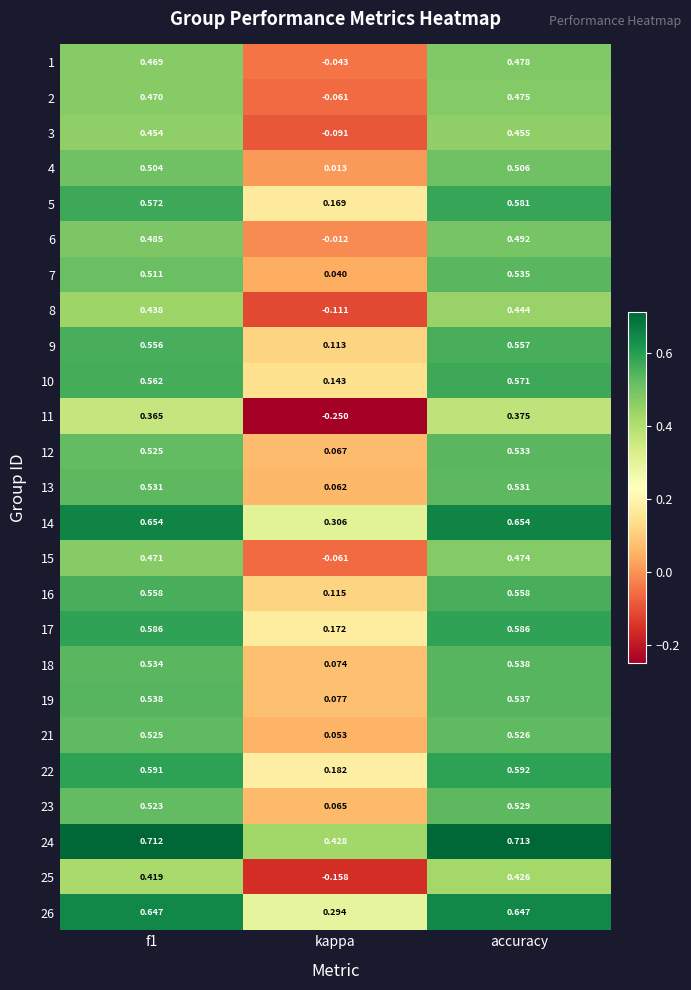

At which category does the chart reach its minimum across all series?

kappa